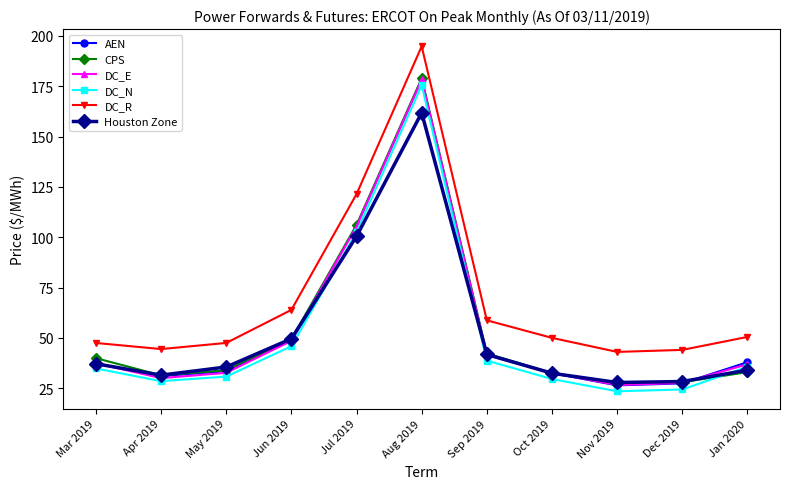

What is the highest value of the Houston Zone series?

161.8